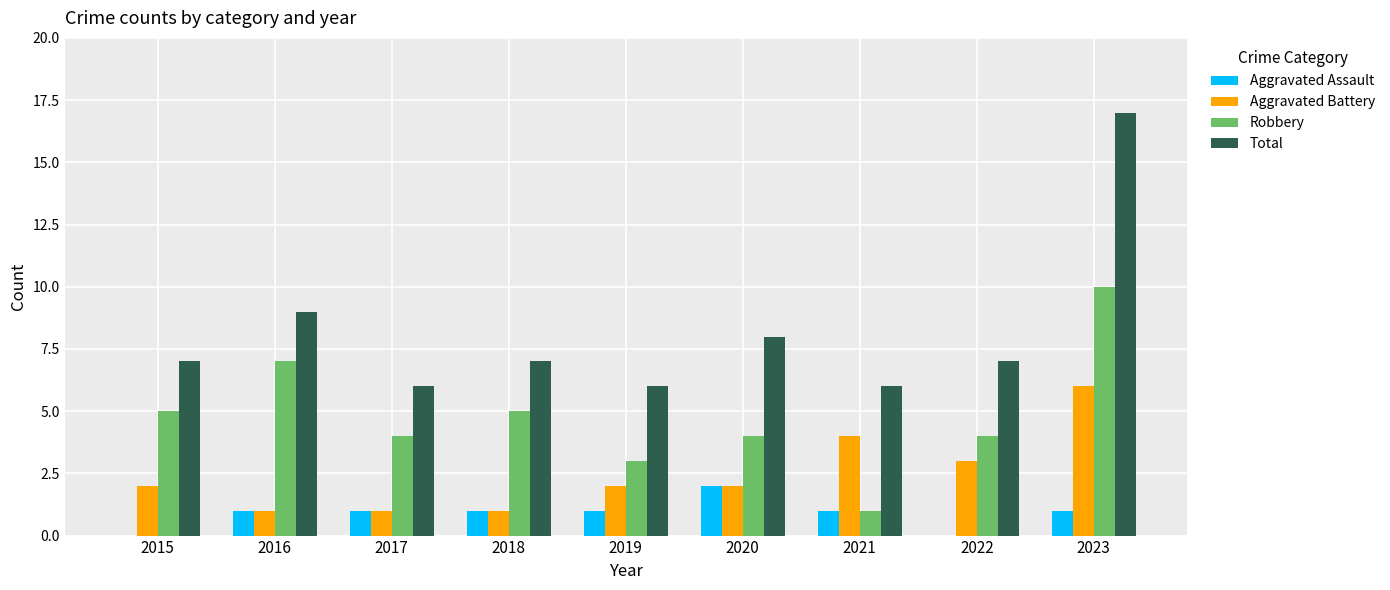

Is the value of Total at 2016 greater than the value of Aggravated Assault at 2023?

Yes